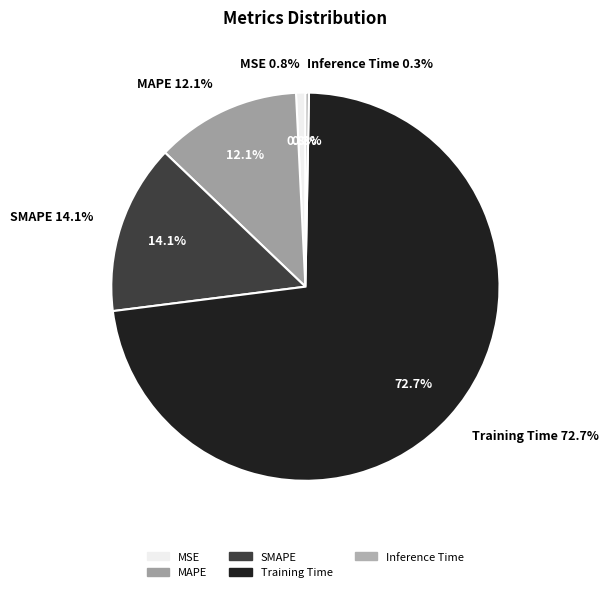

Which category has the biggest portion of the pie?

Training Time